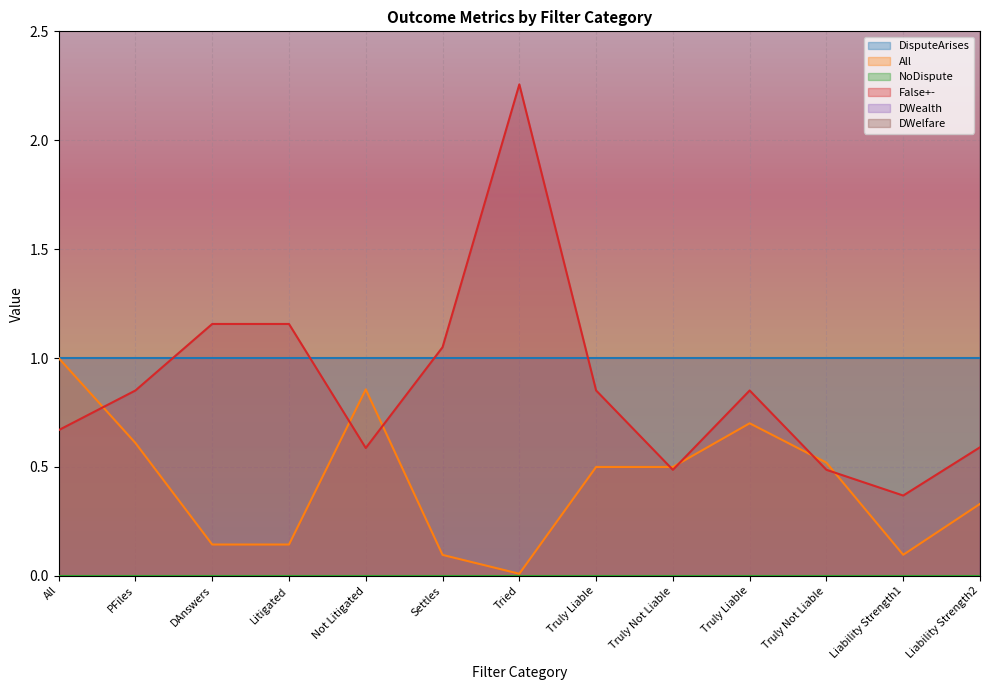

True or false: All and DWealth intersect in this chart.

False